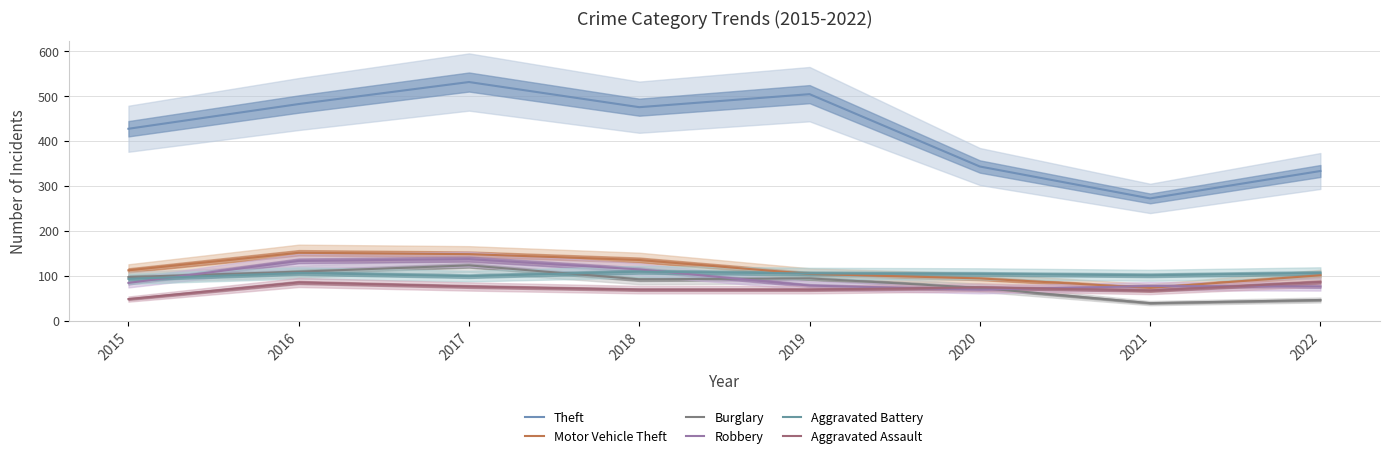

What is the difference between the maximum and second lowest values in the Burglary series?

77